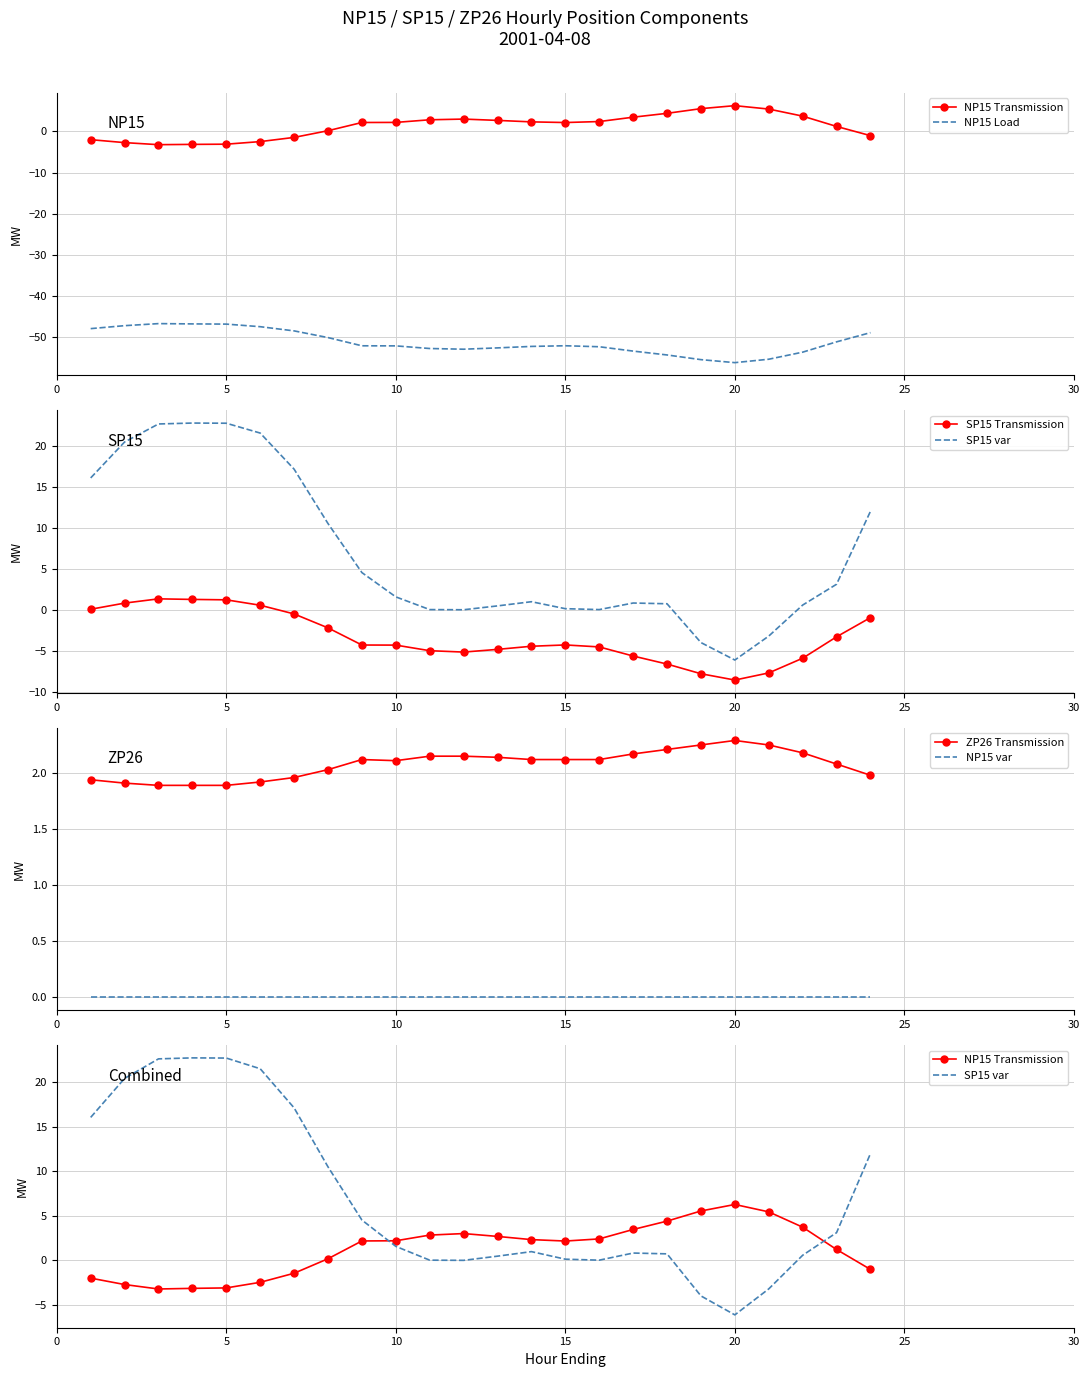

How many distinct data groups are displayed?

6